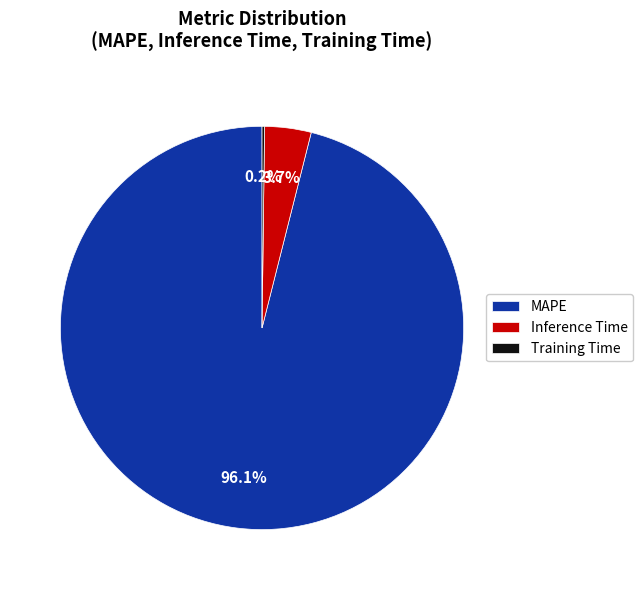

Between Inference Time and MAPE, which is larger?

MAPE